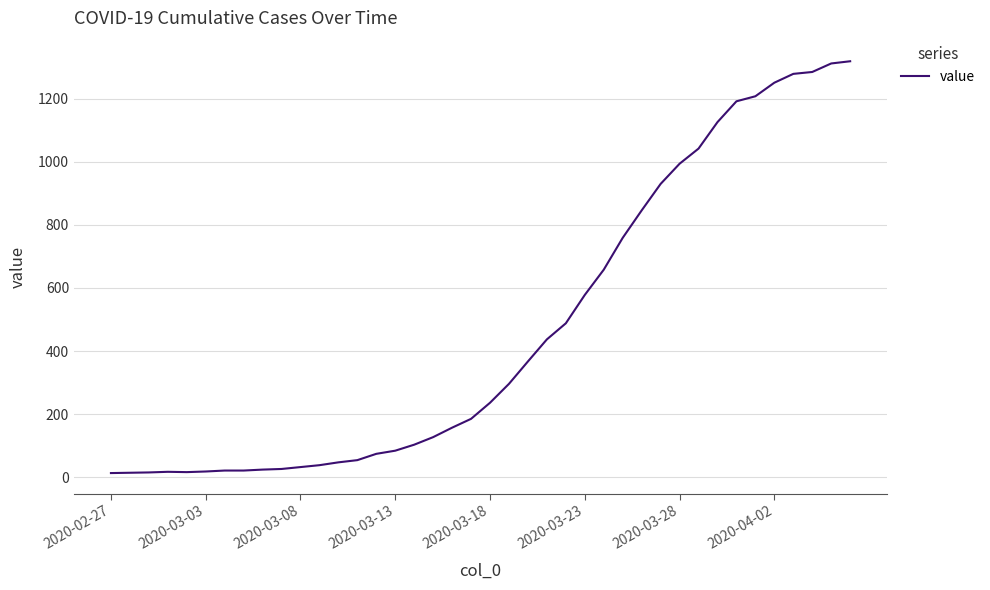

What is the maximum value shown in the chart?

1319